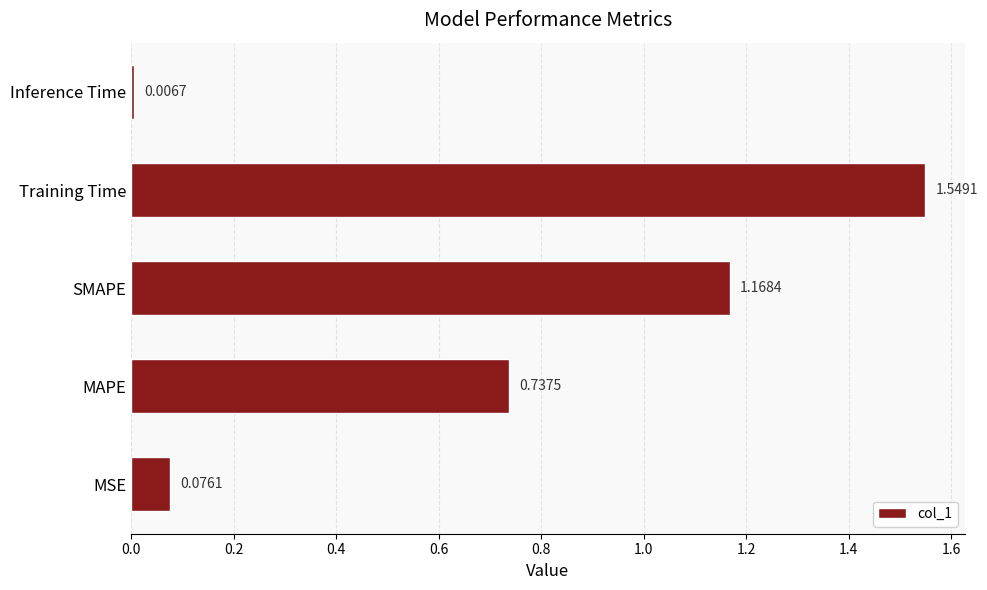

What is the sum of the values at SMAPE and Training Time?

2.7